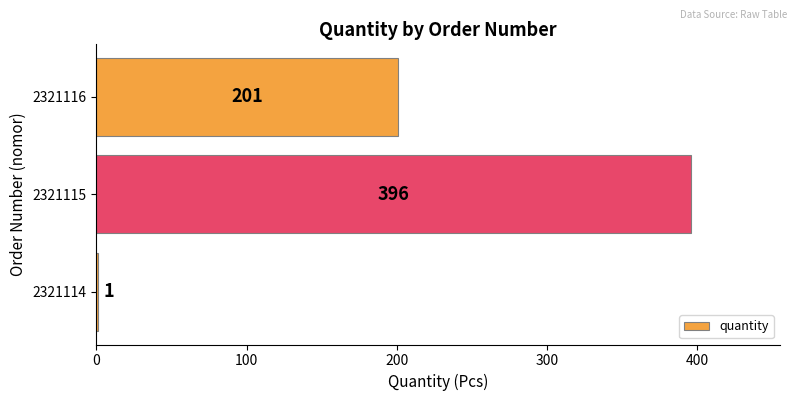

How many data points does each series have?

3